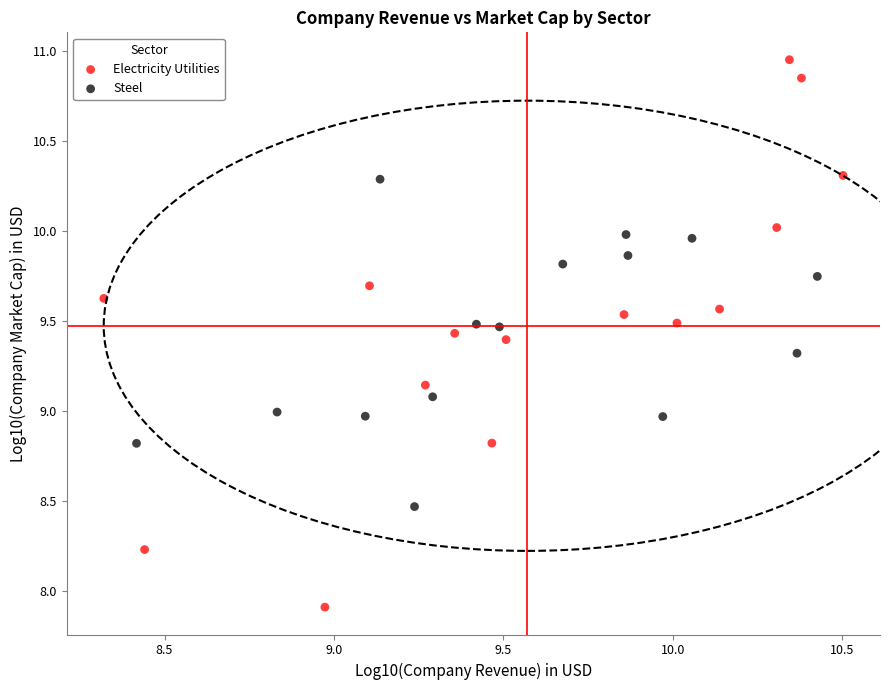

Which series has the widest spread of Y values?

Electricity Utilities